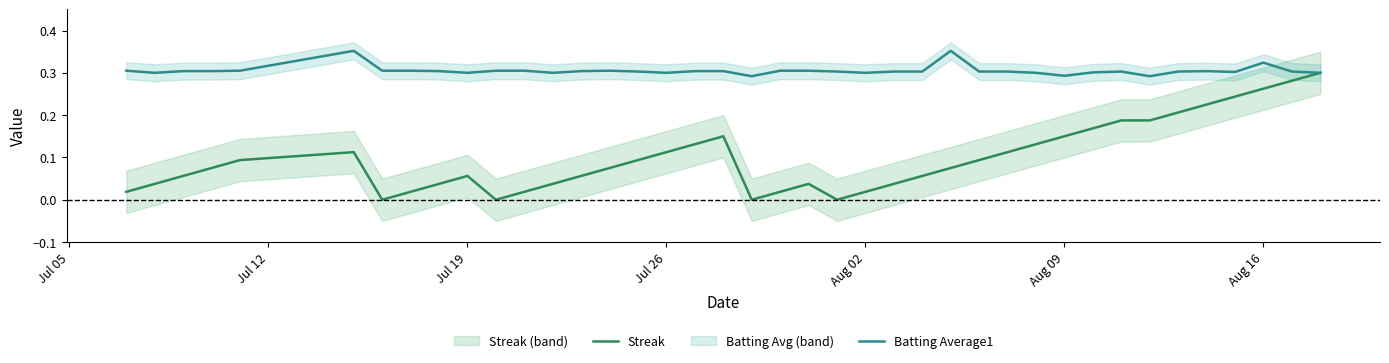

What is the difference between the maximum and second lowest values in the Batting Average1 series?

0.1